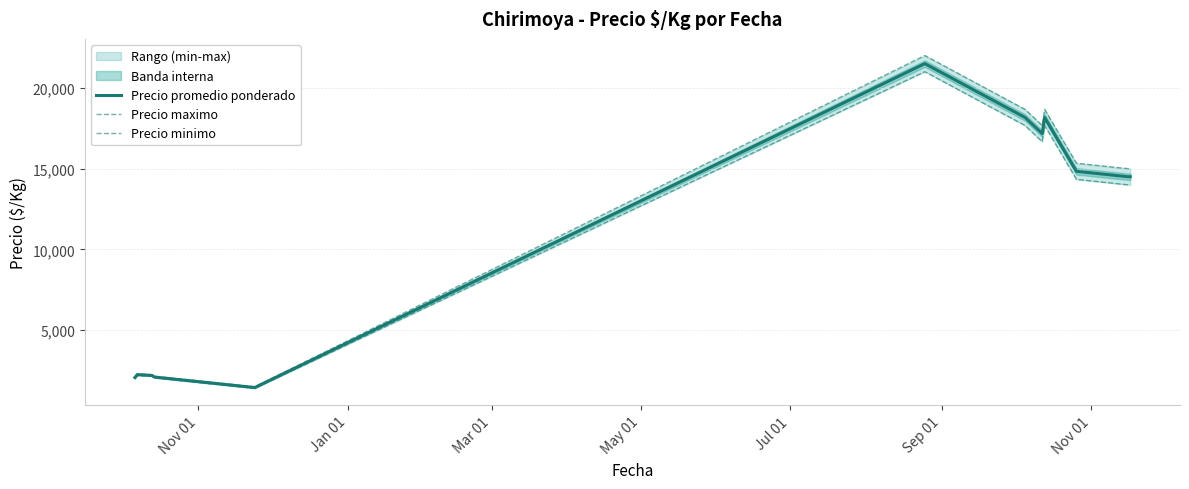

True or false: Precio minimo and Precio maximo intersect in this chart.

False